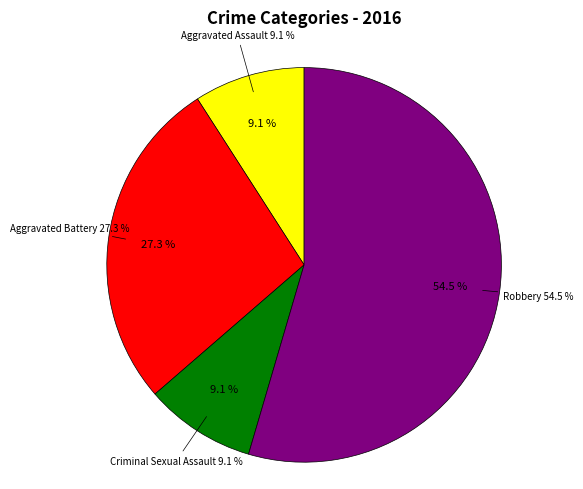

How much of the chart is everything except Criminal Sexual Assault?

90.9%